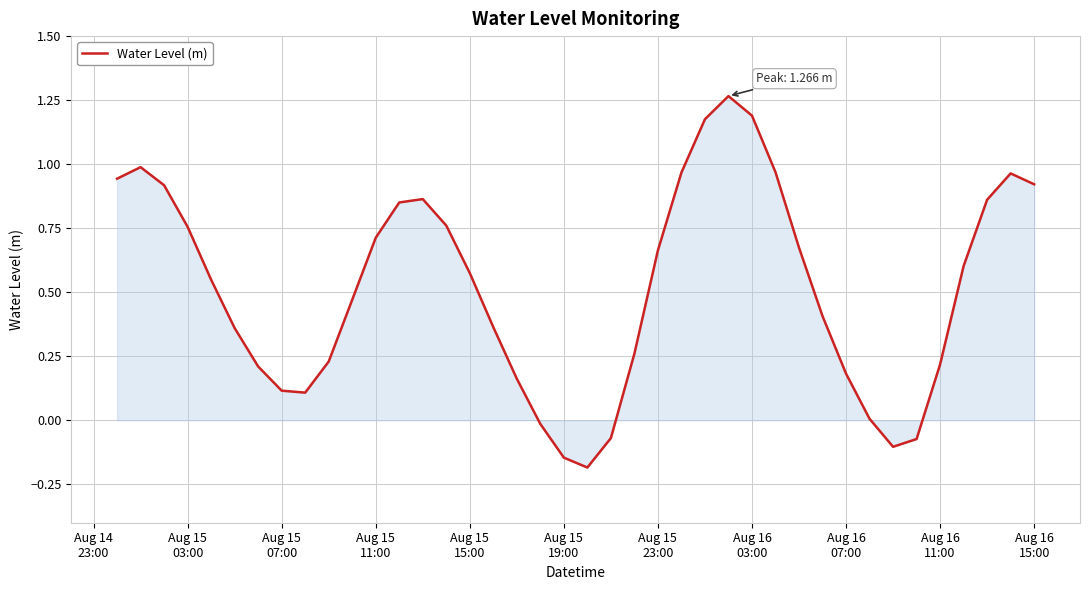

How many interior local peaks (higher than both neighbors) does the data have?

4